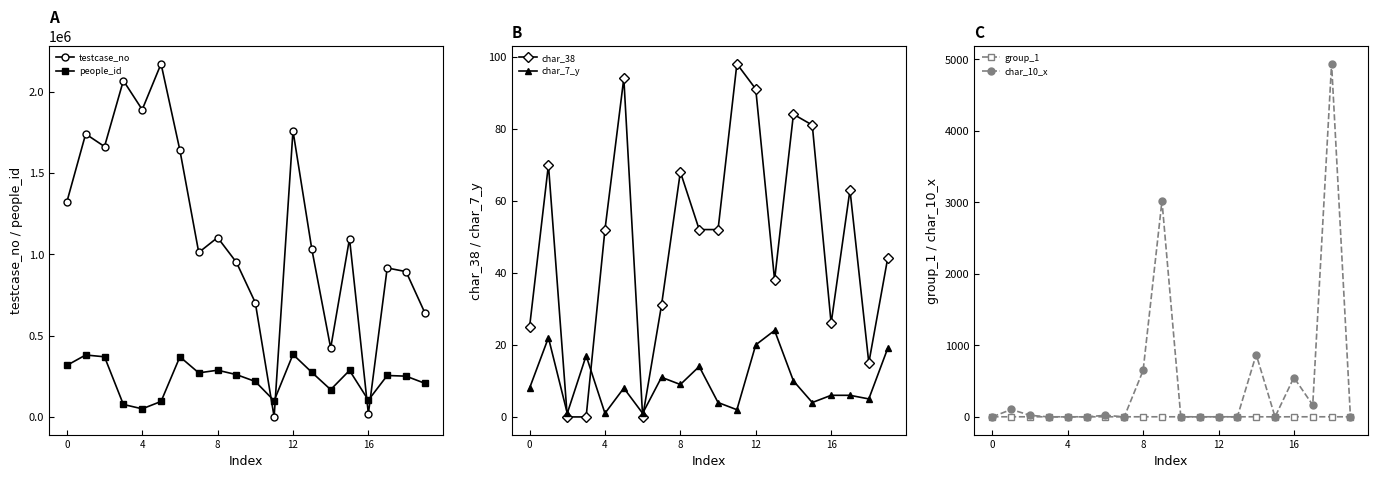

How many data points in people_id are above 260705?

9